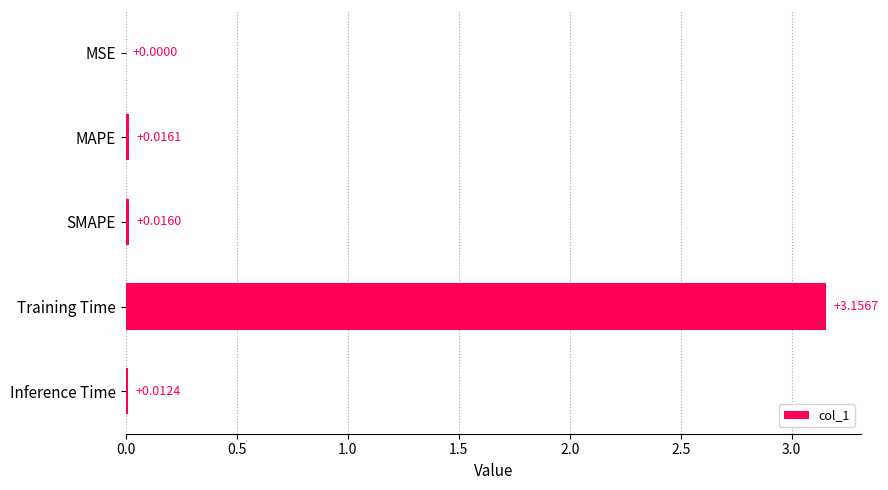

Which has a higher value, SMAPE or MSE?

SMAPE